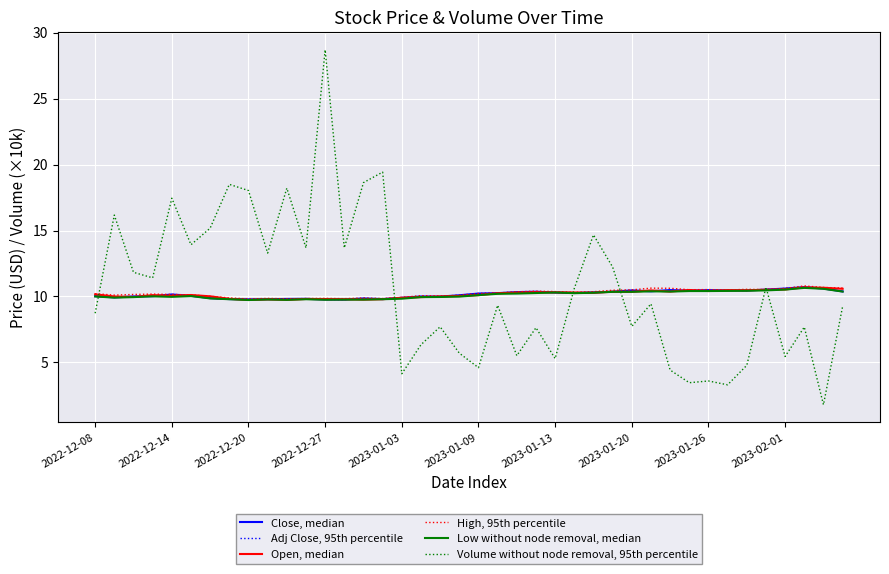

What is the label of the 26th point from the right?

14